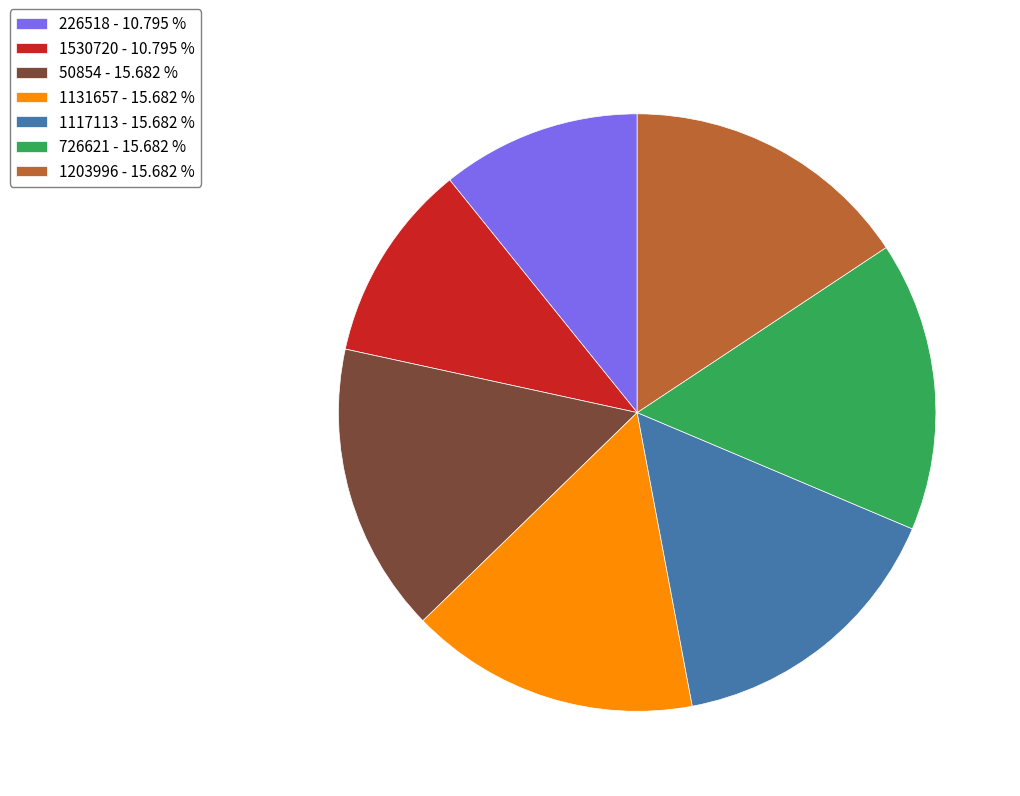

Does 1530720 - 10.795 % account for over 50% of the chart?

No